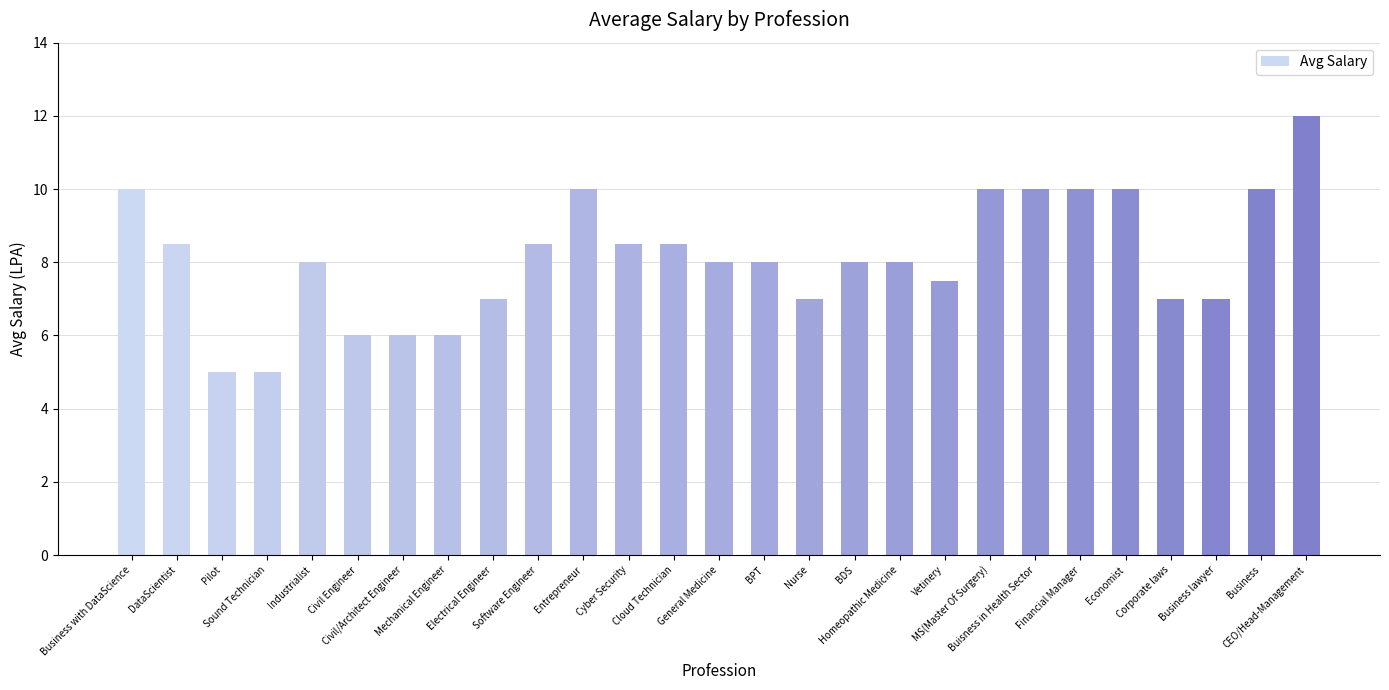

What is the greatest value displayed?

12.0